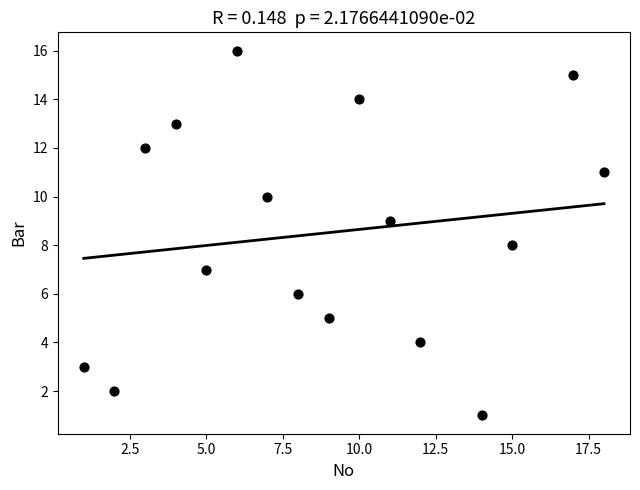

What is the range of X values (max minus min)?

17